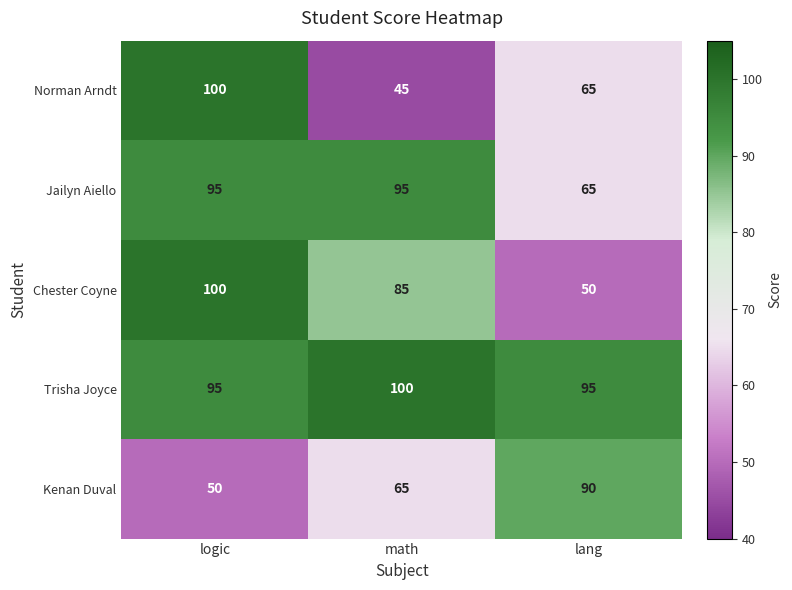

Between math and lang, which series saw the biggest shift?

Chester Coyne